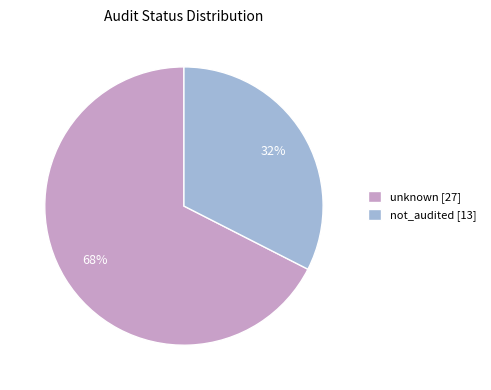

What is the ratio of the value at not_audited [13] to the value at unknown [27]?

0.5